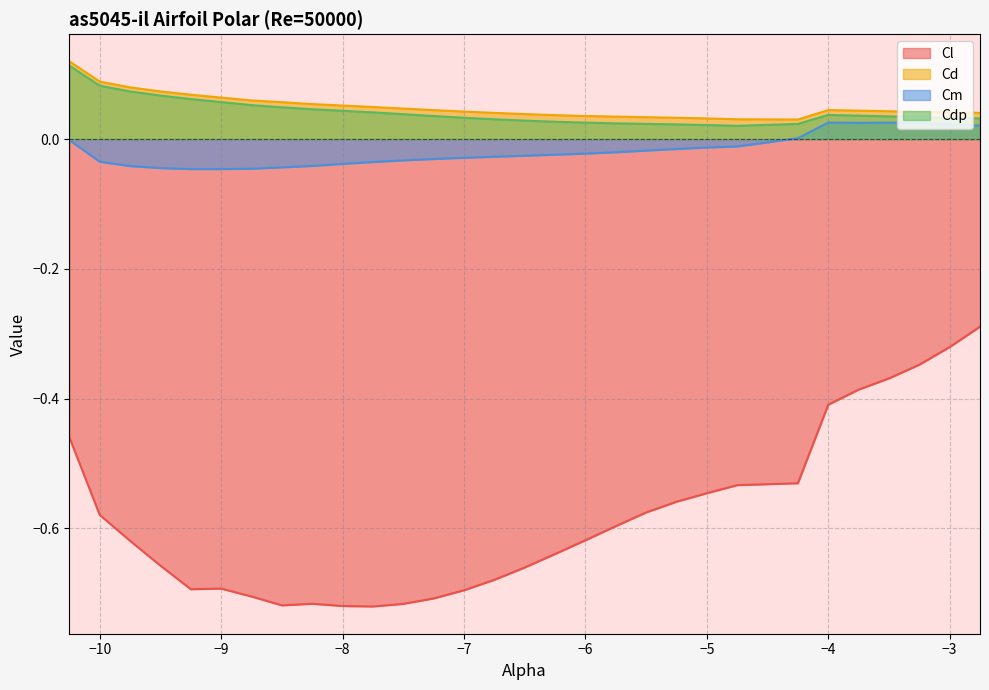

Which series has the largest total across all categories?

Cd